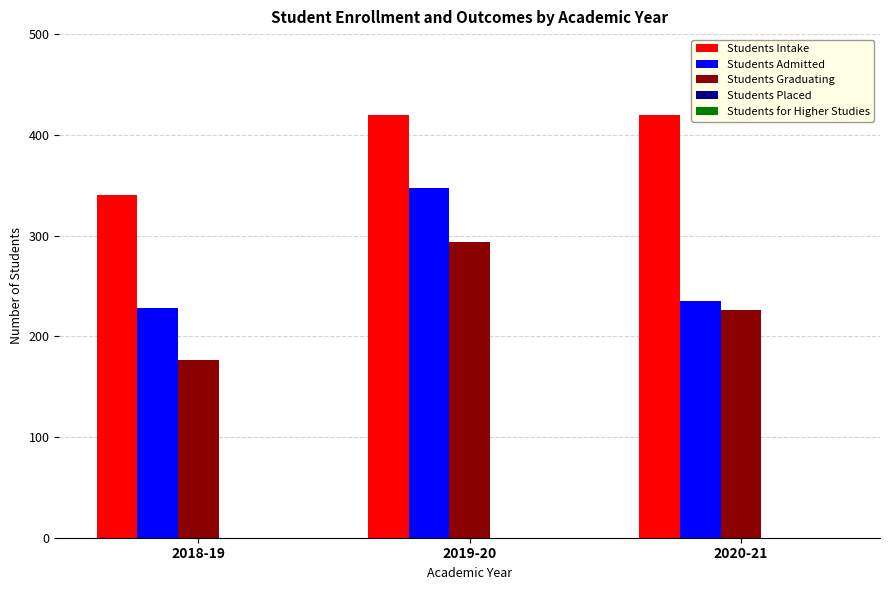

True or false: Students Admitted has a value of 93 at 2019-20.

False